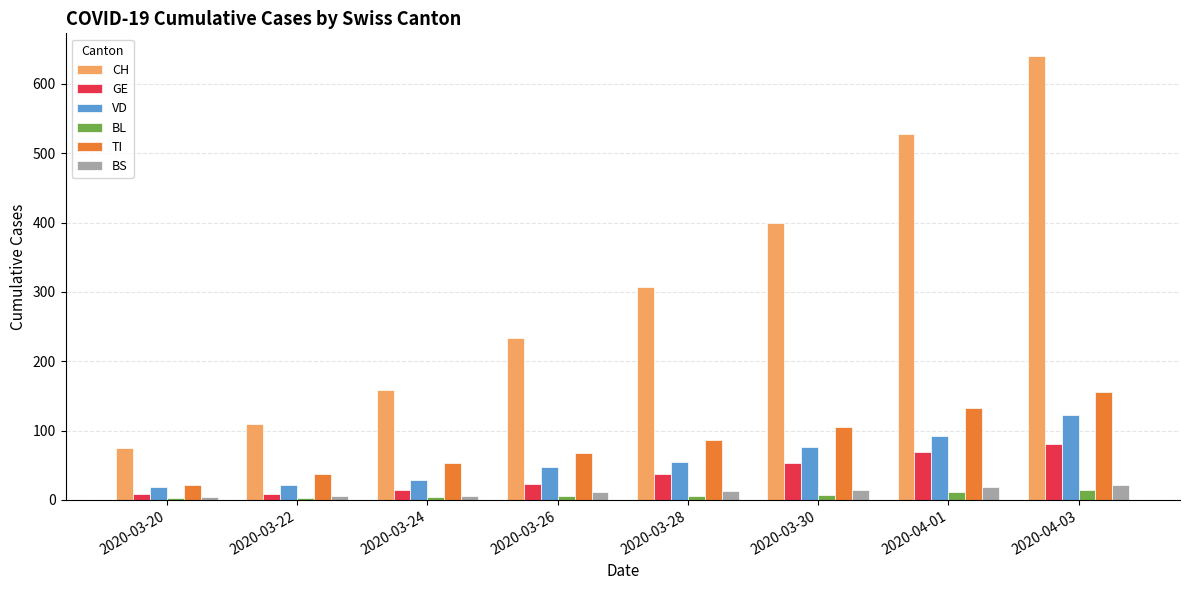

Which series changed the most between 2020-03-24 and 2020-04-01?

CH